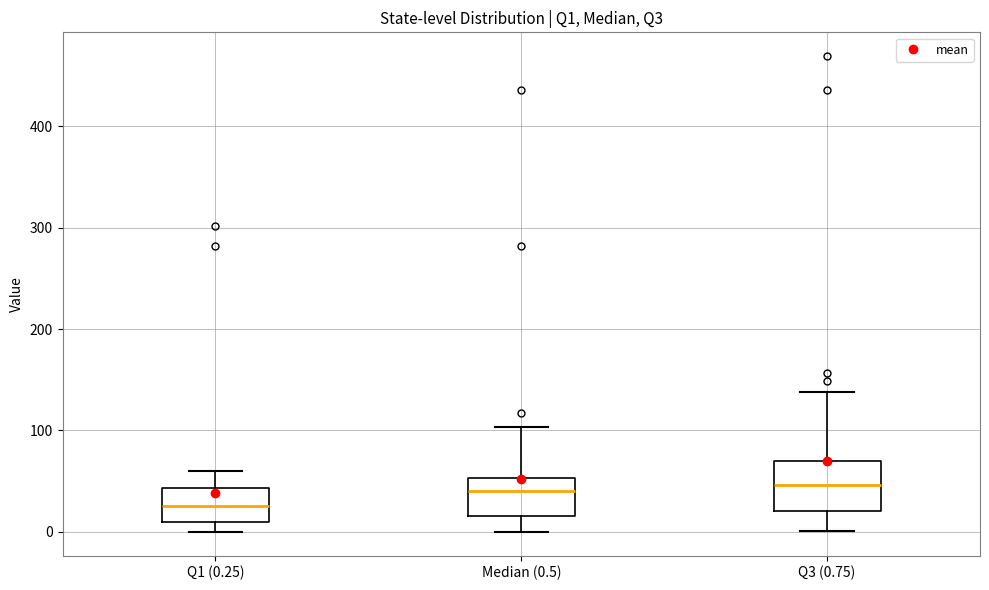

Comparing the boxes themselves (not the whiskers), which one is the tallest?

Q3 (0.75)